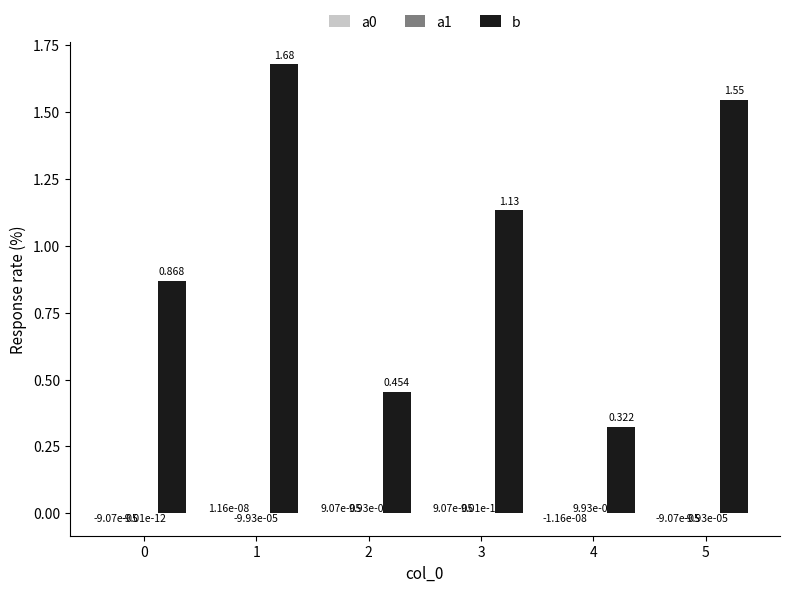

Count the number of categories in the chart.

6